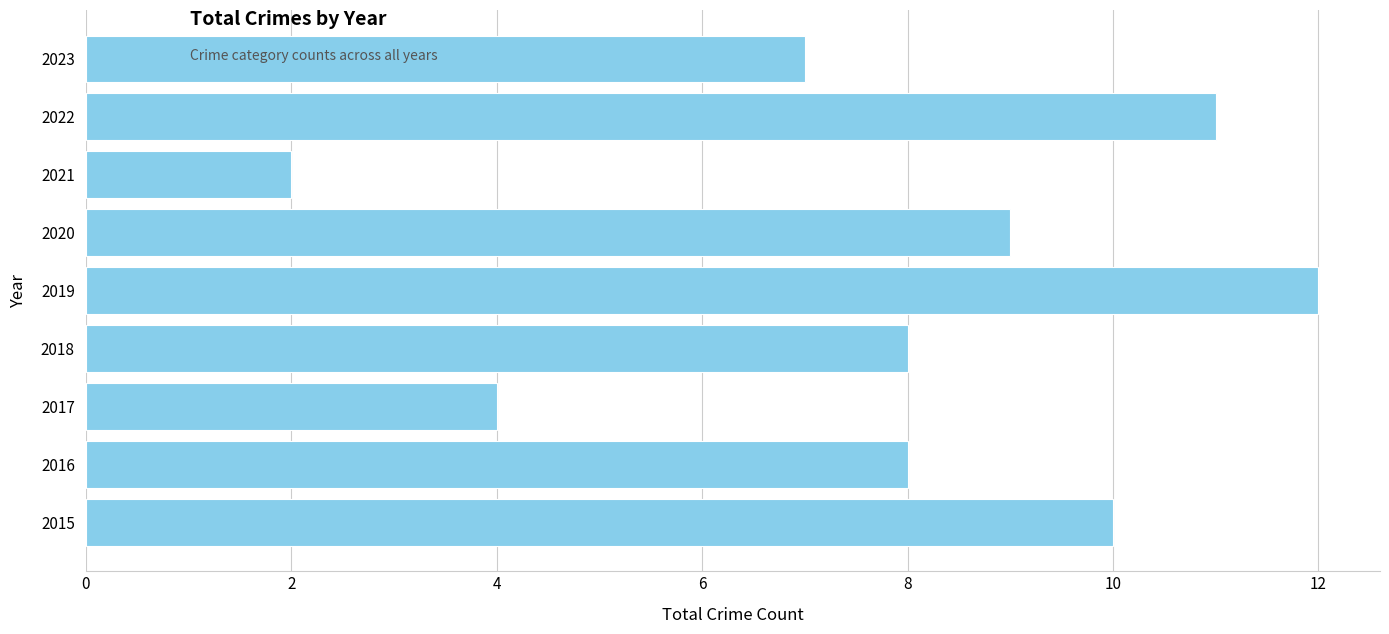

Are the bars grouped side by side (vs. stacked)?

No